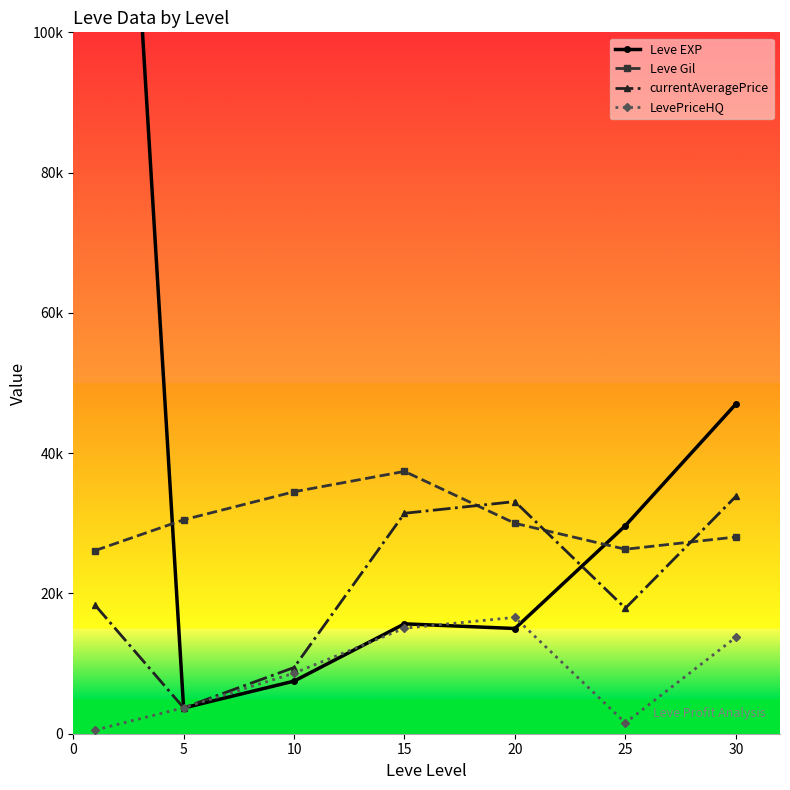

True or false: Leve EXP has more than 2 points higher than both neighbors.

False